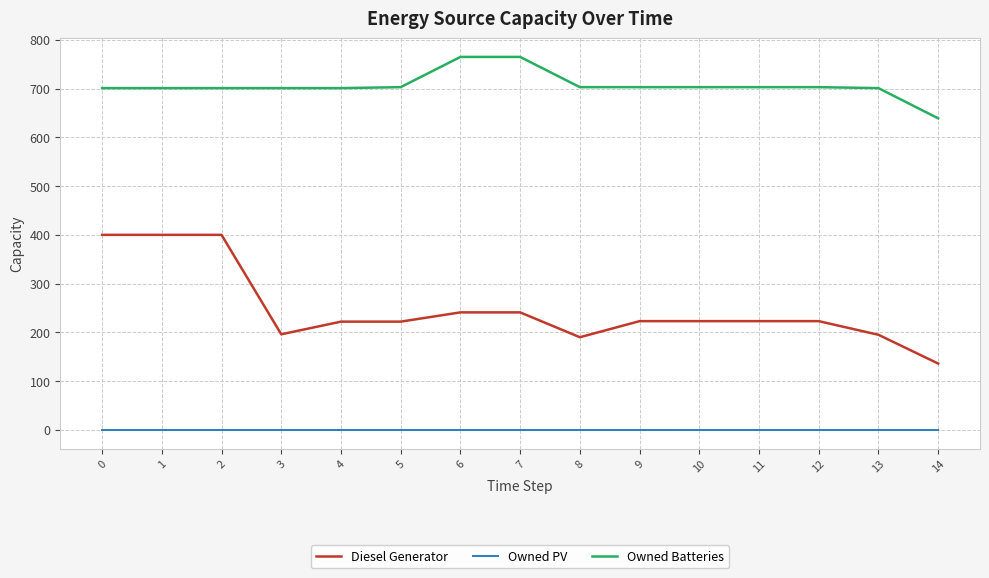

The value of Diesel Generator at 7 is 395.1. True or false?

False